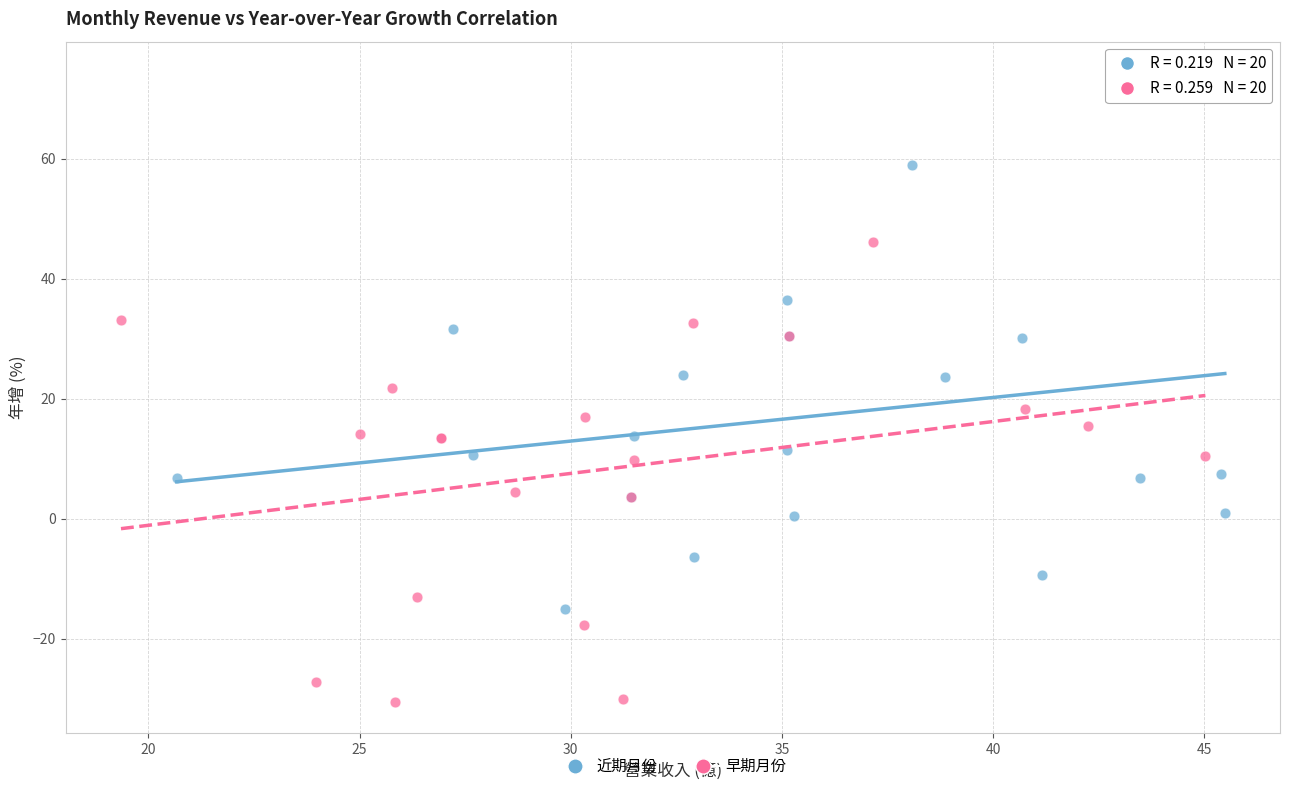

Which series has the widest spread of Y values?

近期月份